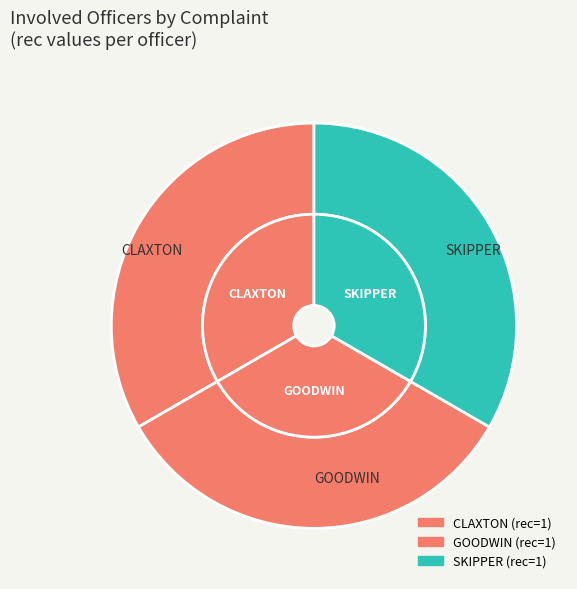

What is the smallest slice in the pie chart?

GOODWIN